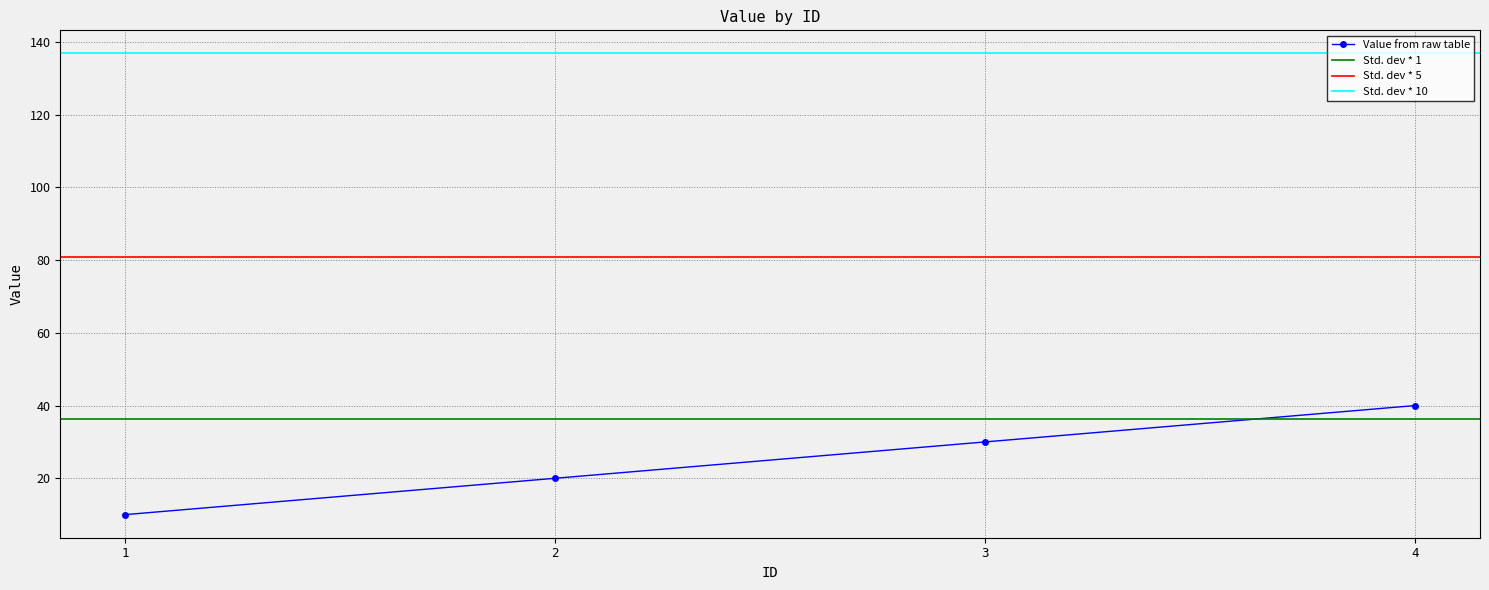

List the labels in order of value, largest first.

4, 3, 2, 1